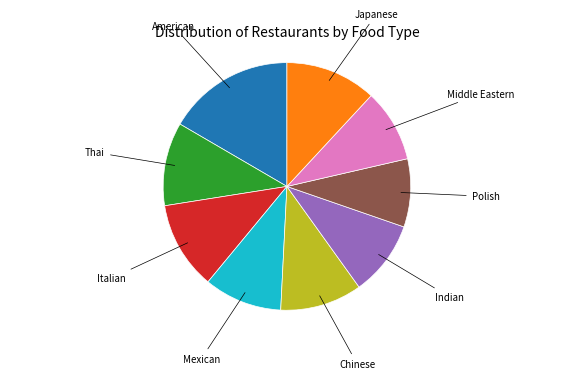

Does any single category account for the majority?

No